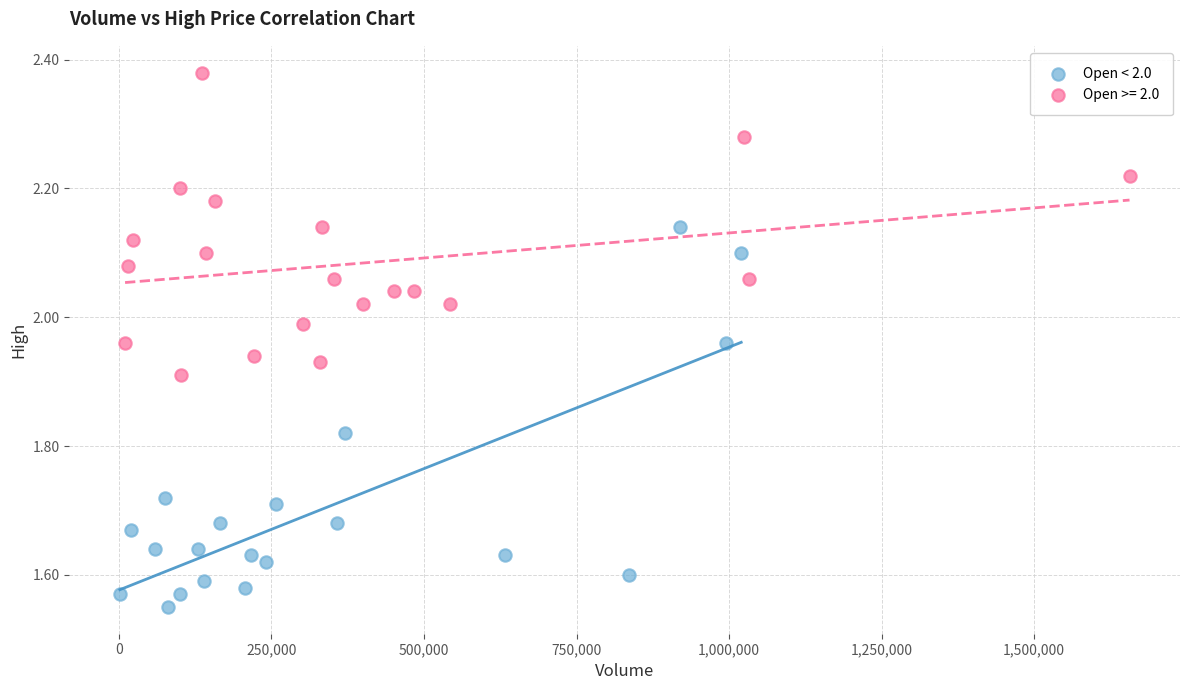

Which series contains the highest Y value?

Open >= 2.0